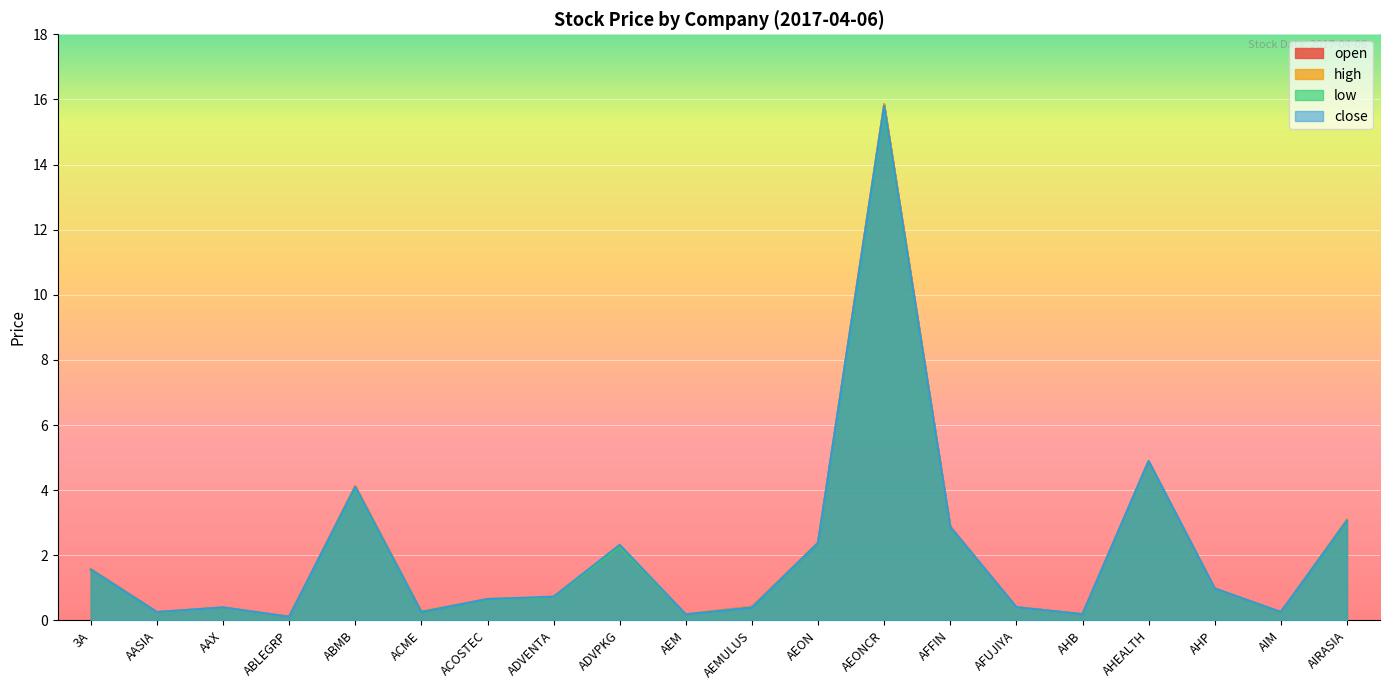

What is the label of the 18th point from the left?

AHP